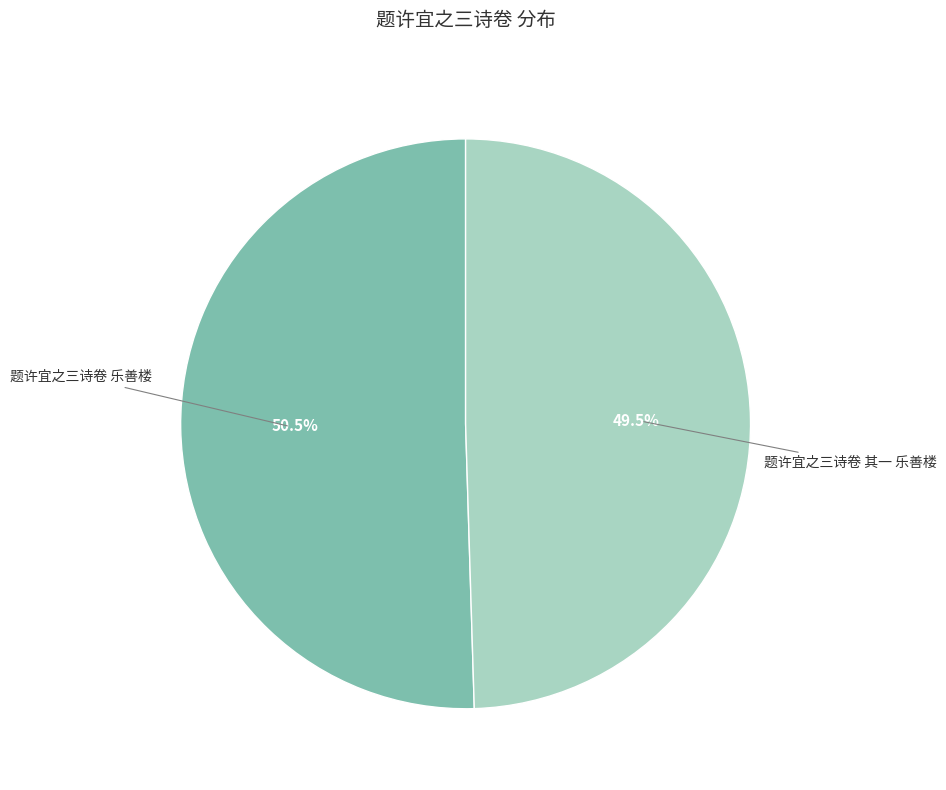

Is there a majority slice in this chart?

Yes